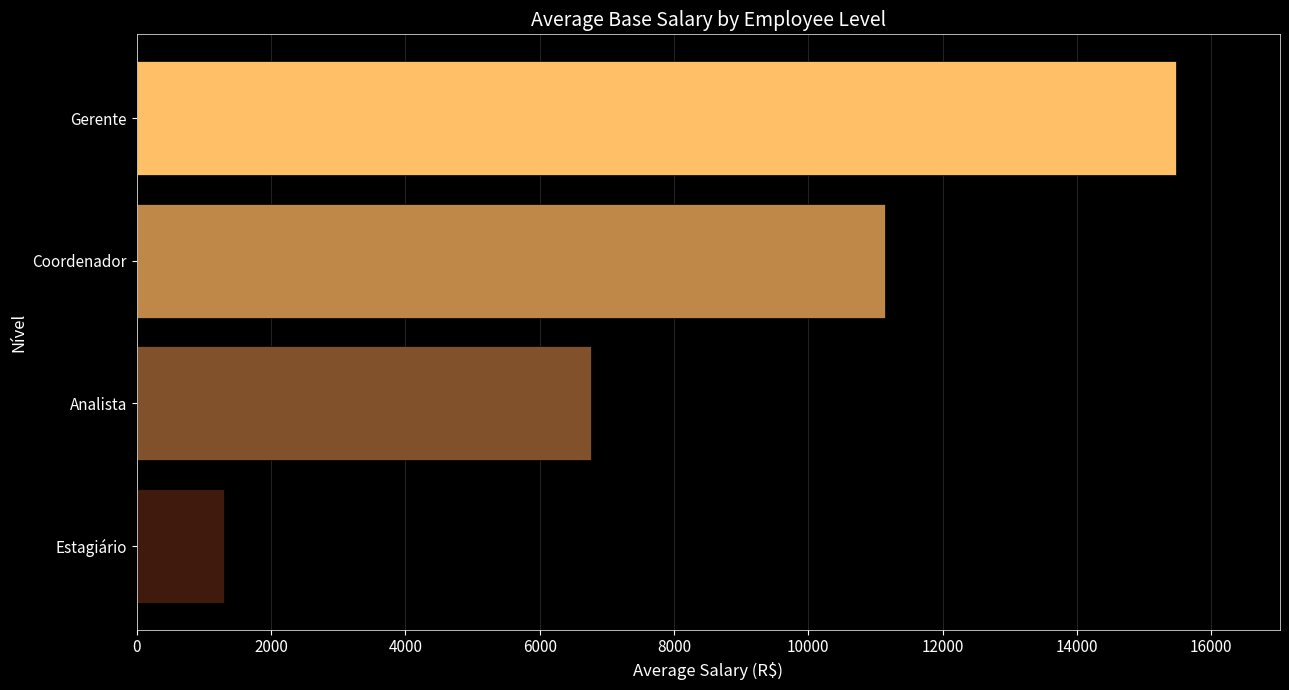

Rank the categories by value from lowest to highest.

Estagiário, Analista, Coordenador, Gerente